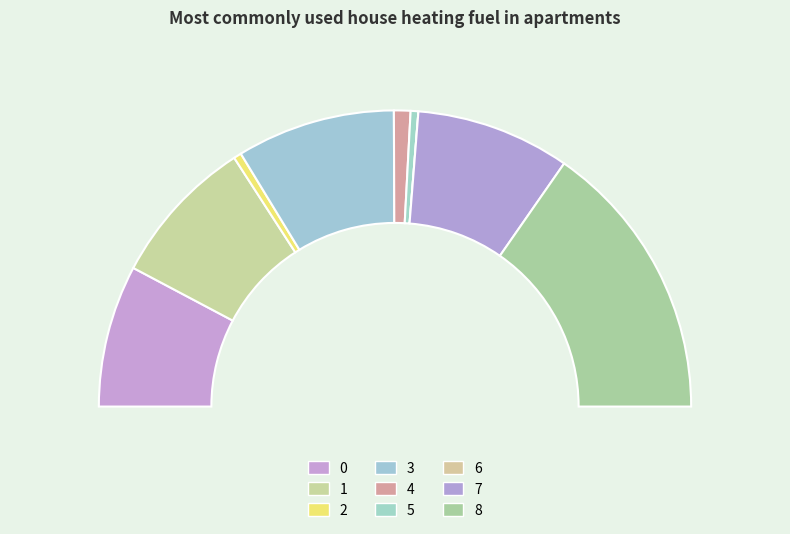

Which category has the smallest portion of the pie?

6